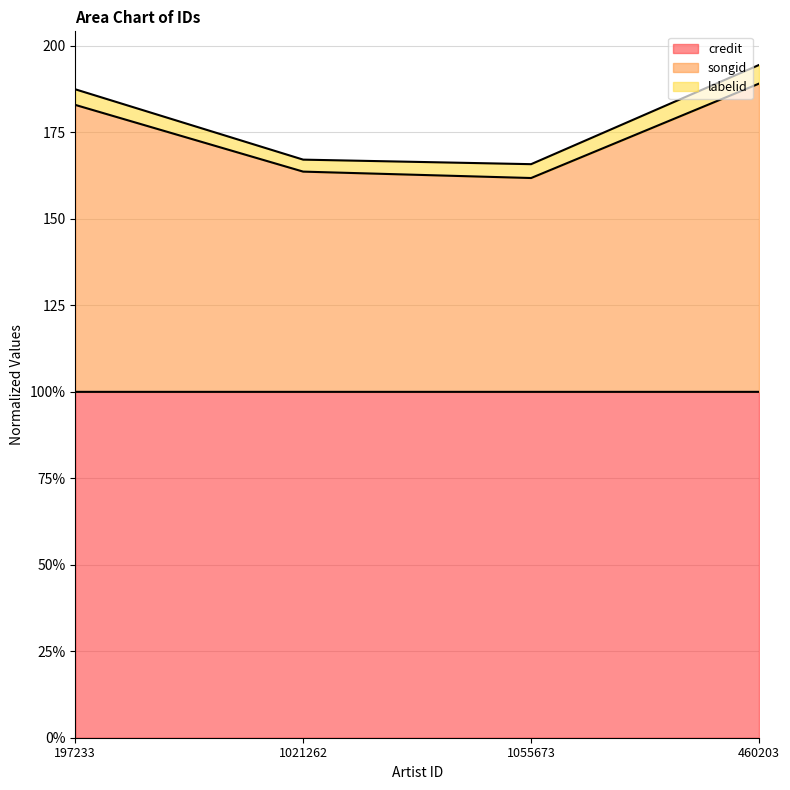

Between 197233 and 460203, which series saw the biggest shift?

songid